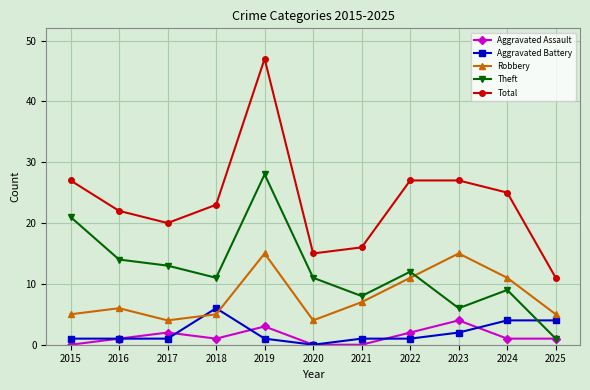

At how many categories does at least one series exceed 28?

1